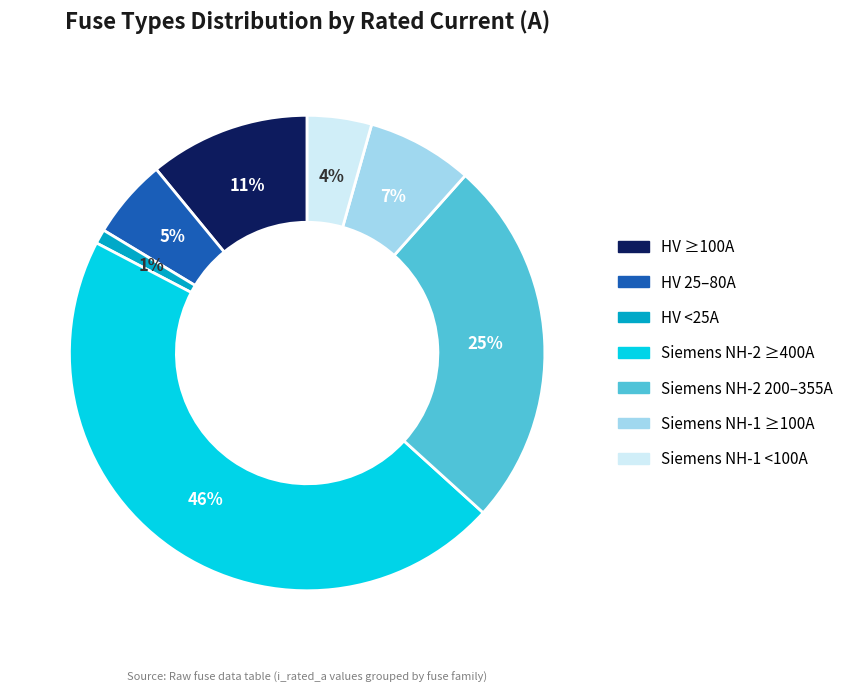

Which slice is the smallest?

HV <25A